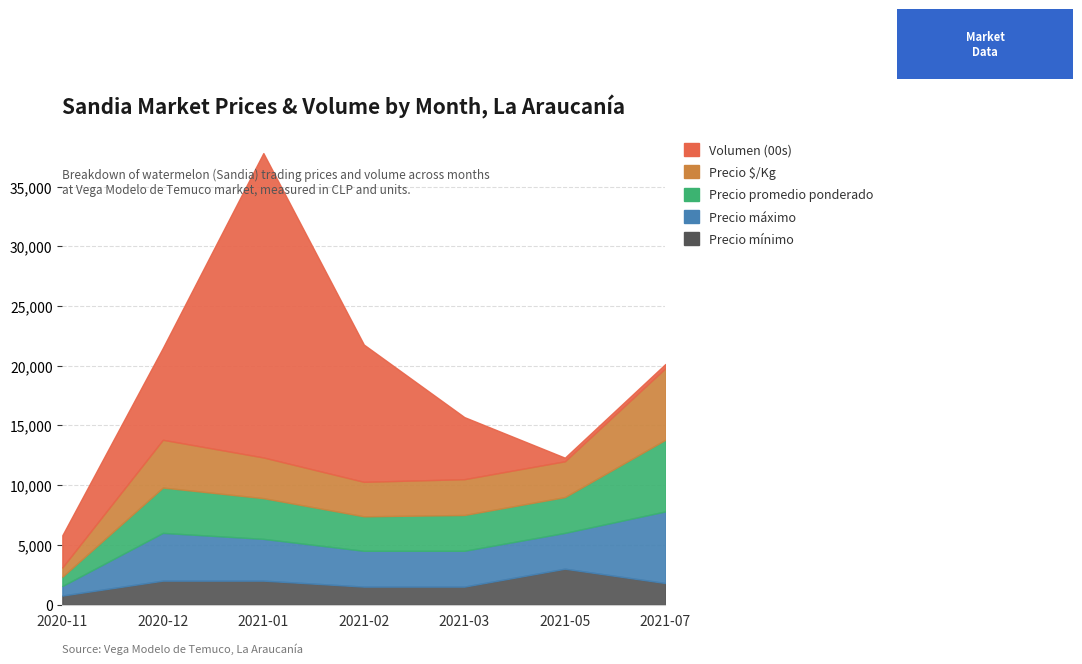

What is the label of the 7th point from the left?

2021-07